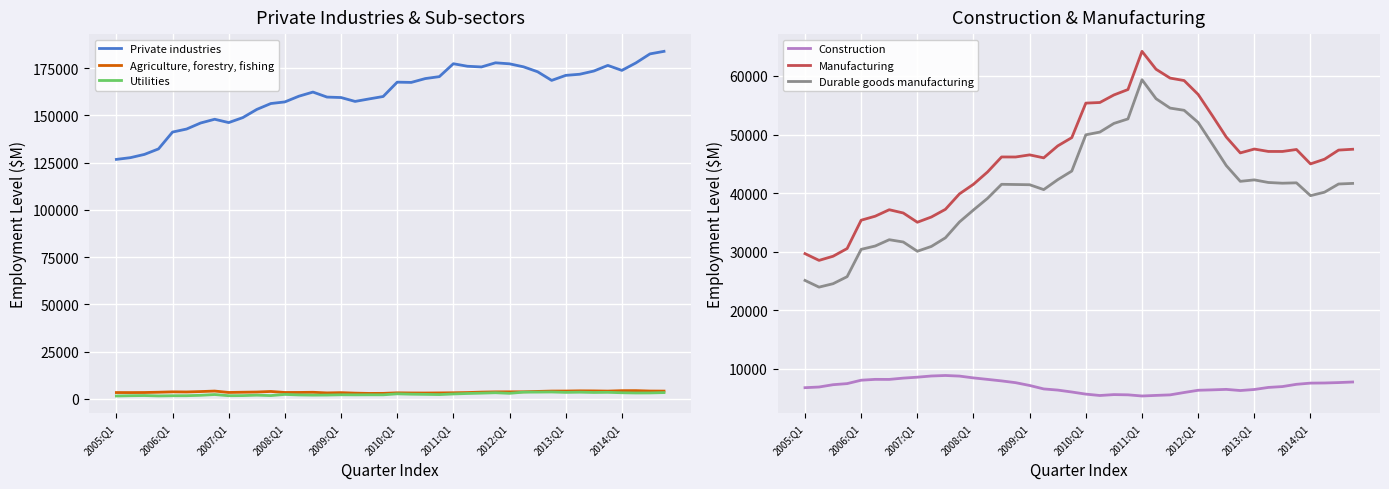

What is the difference between the maximum and minimum values in the Utilities series?

2118